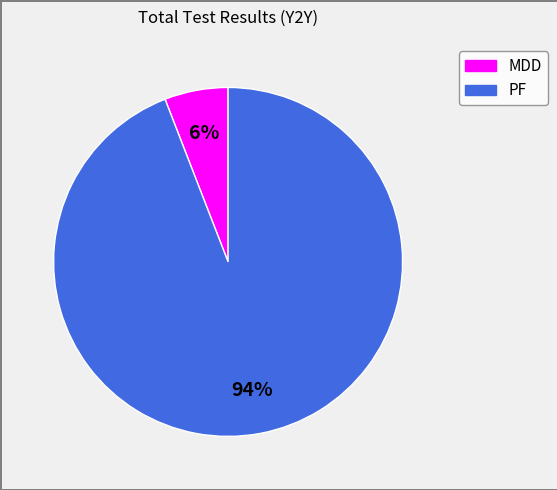

Which category accounts for the majority?

PF